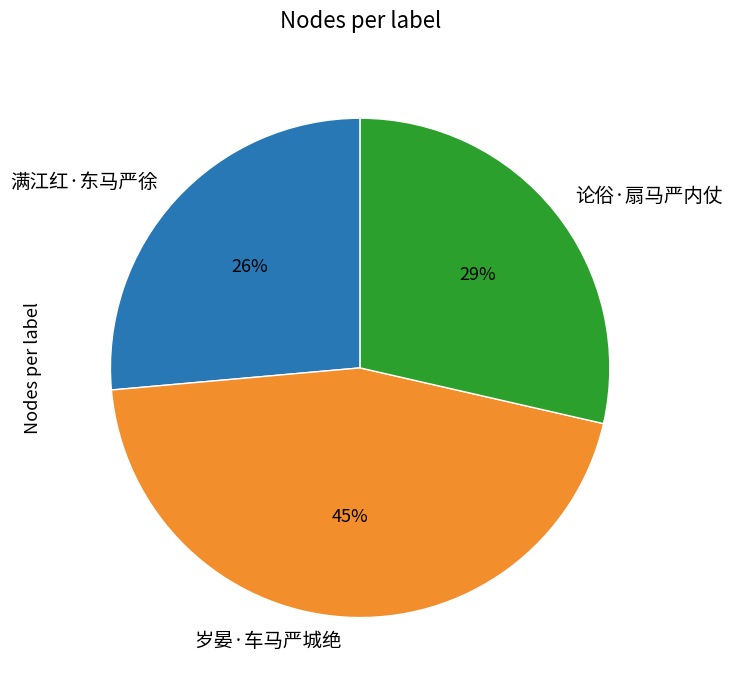

Which has a higher value, 满江红·东马严徐 or 论俗·扇马严内仗?

论俗·扇马严内仗